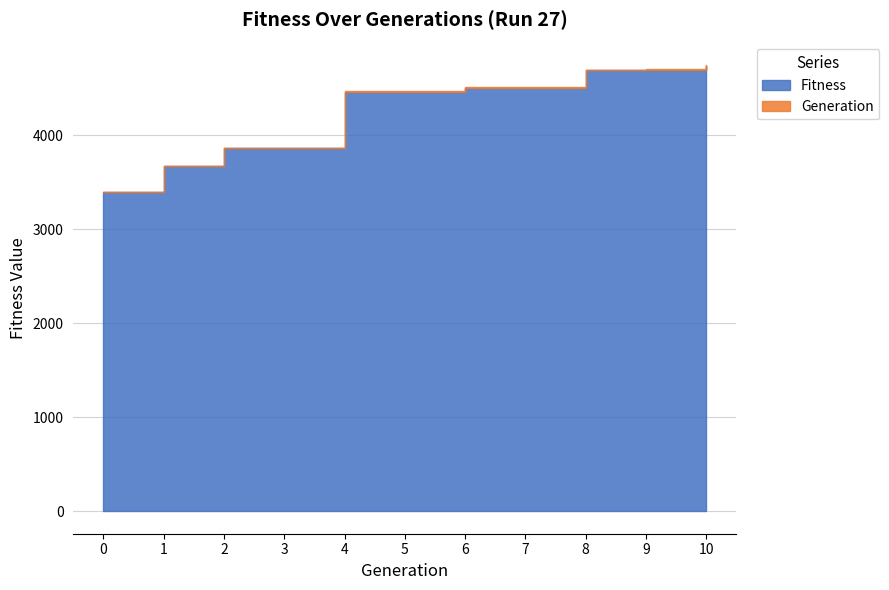

What is the difference between the Fitness values at 1 and 8?

1023